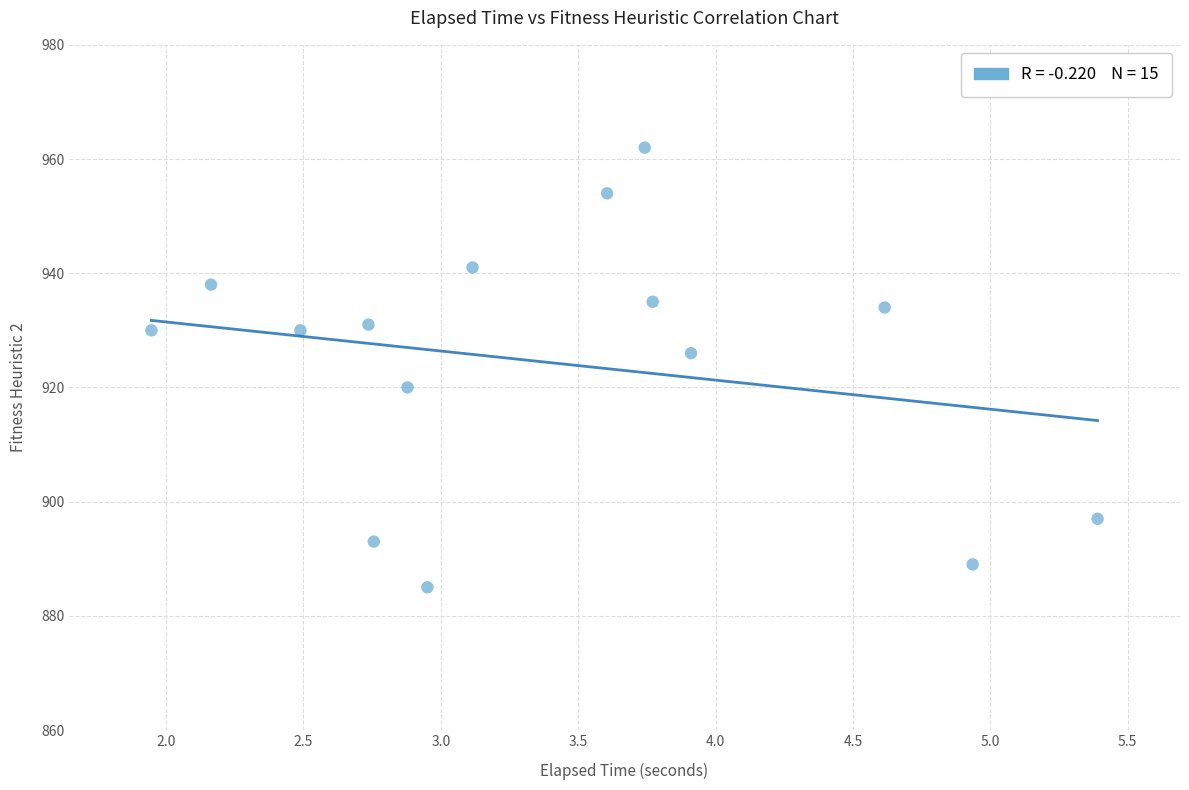

What is the range of Y values (max minus min)?

77